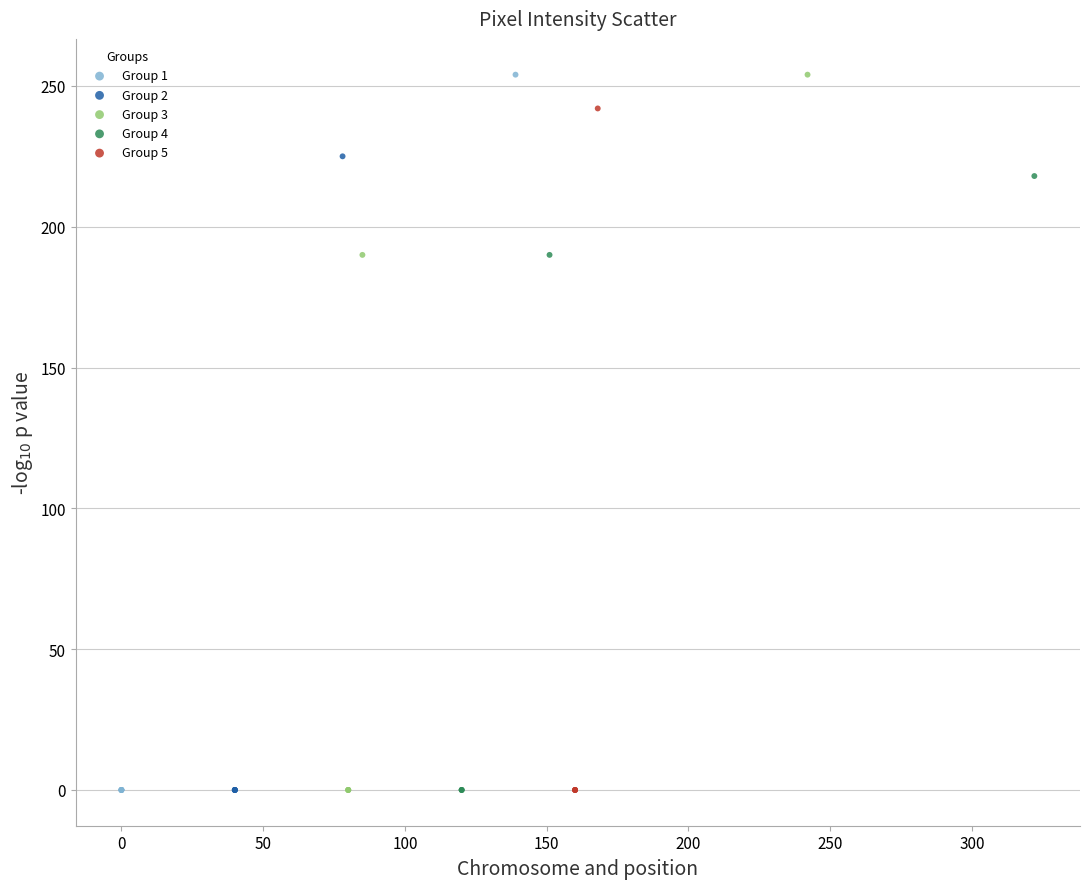

What are all the series names shown in the legend?

Group 1, Group 2, Group 3, Group 4, Group 5